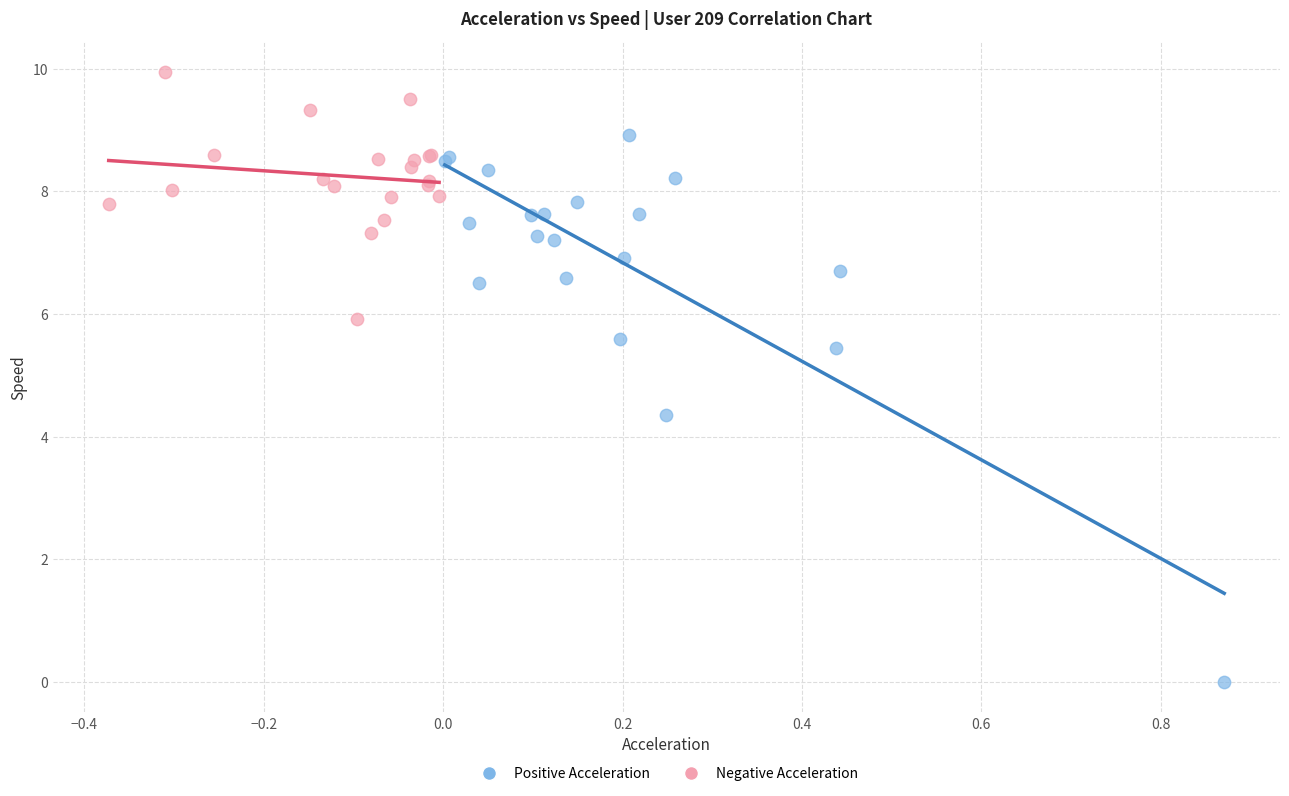

Which series has the widest spread of Y values?

Positive Acceleration